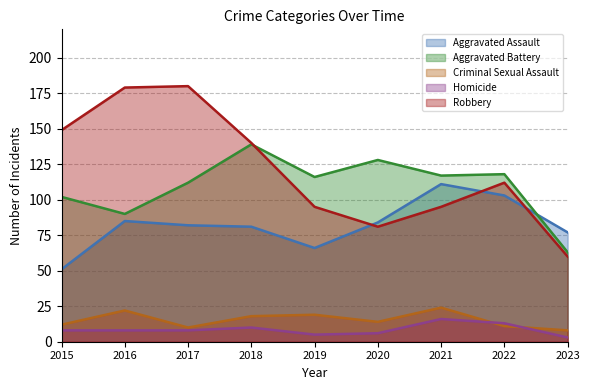

True or false: Aggravated Assault and Aggravated Battery intersect in this chart.

True